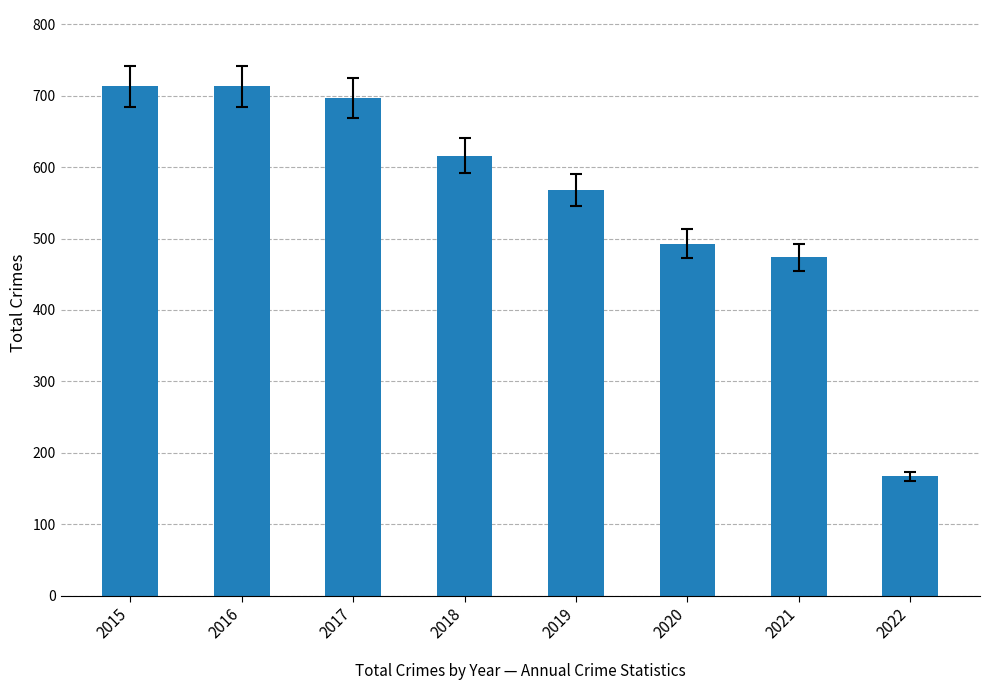

What is the smallest value displayed?

167